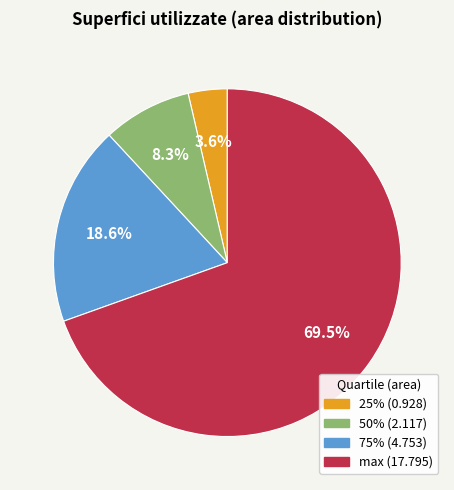

Does max represent more than half of the total?

Yes